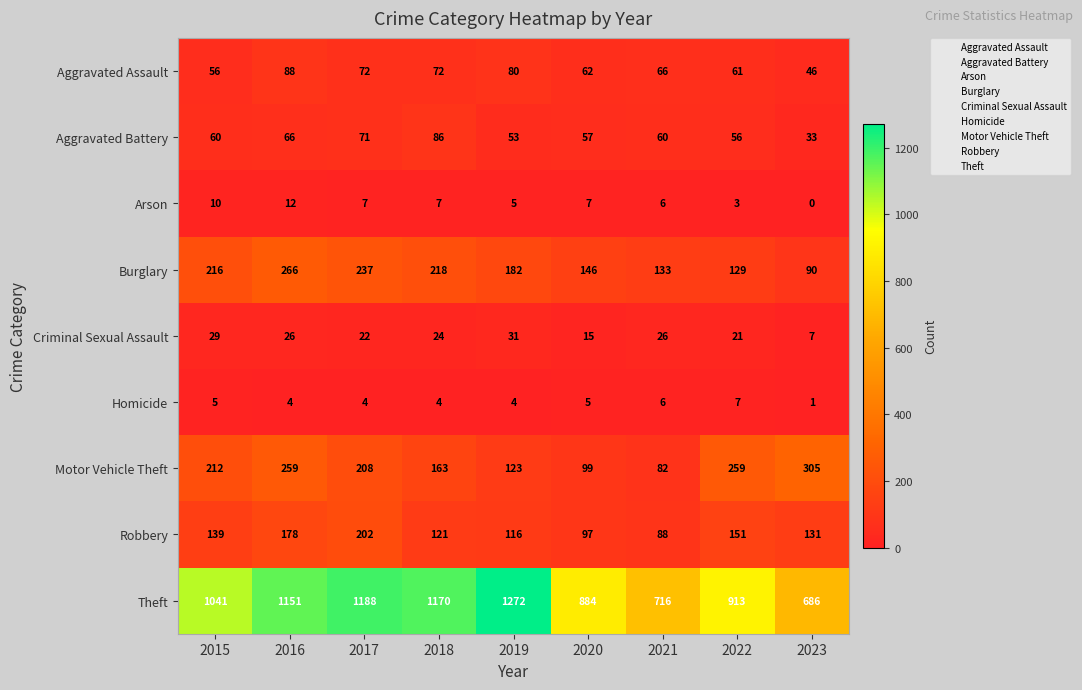

Which series has the largest total across all categories?

Theft